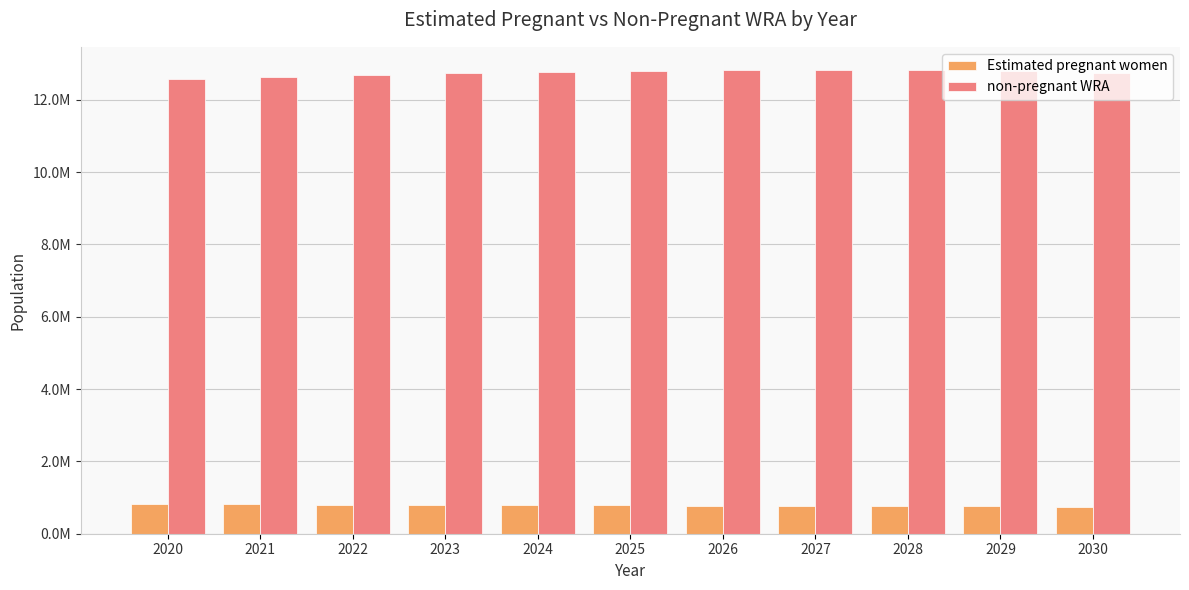

Are the bars grouped side by side (vs. stacked)?

Yes